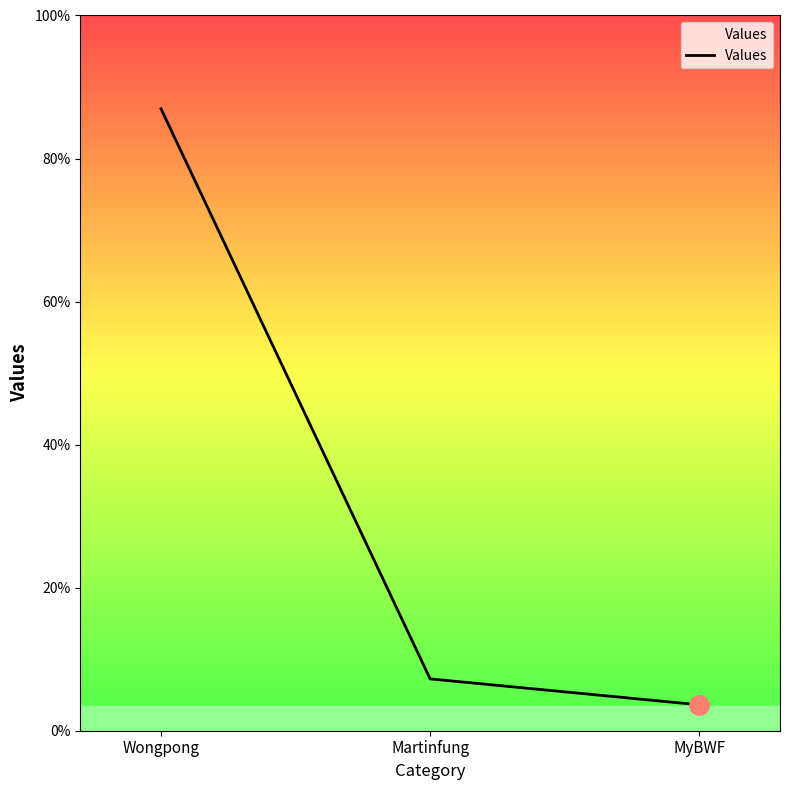

Does the chart have visible grid lines?

No